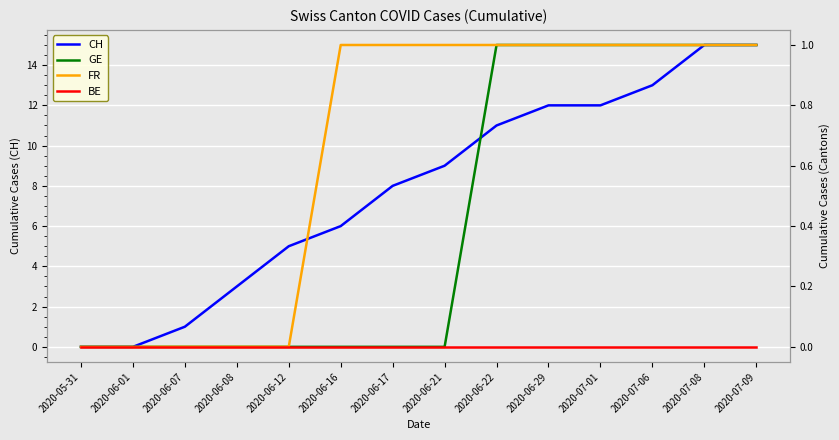

The GE series shows 0 at 2020-06-17. True or false?

True